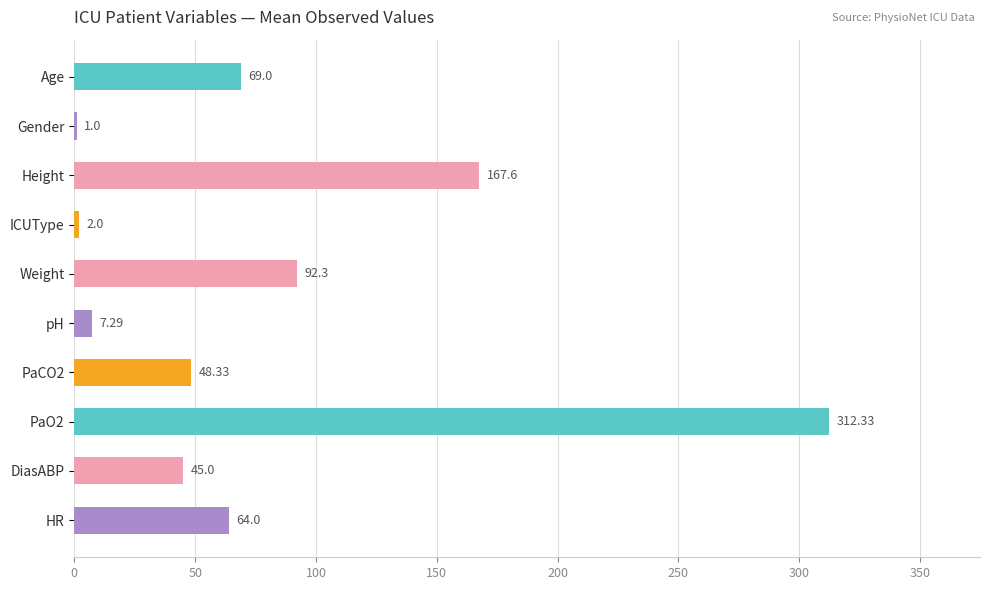

Are the bars horizontal?

Yes